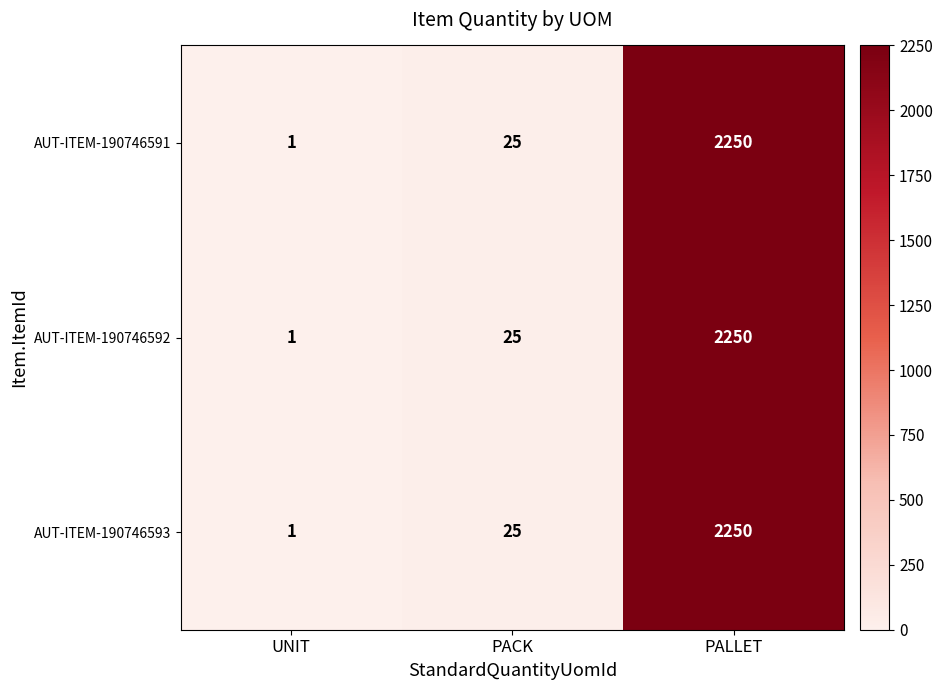

True or false: AUT-ITEM-190746592 has a value of 14 at PACK.

False